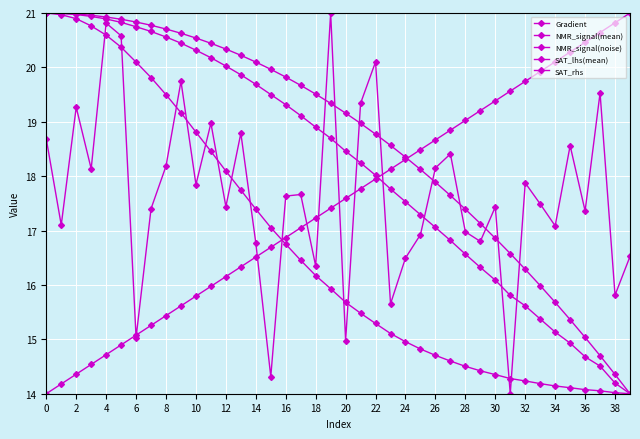

Does the chart have visible grid lines?

Yes